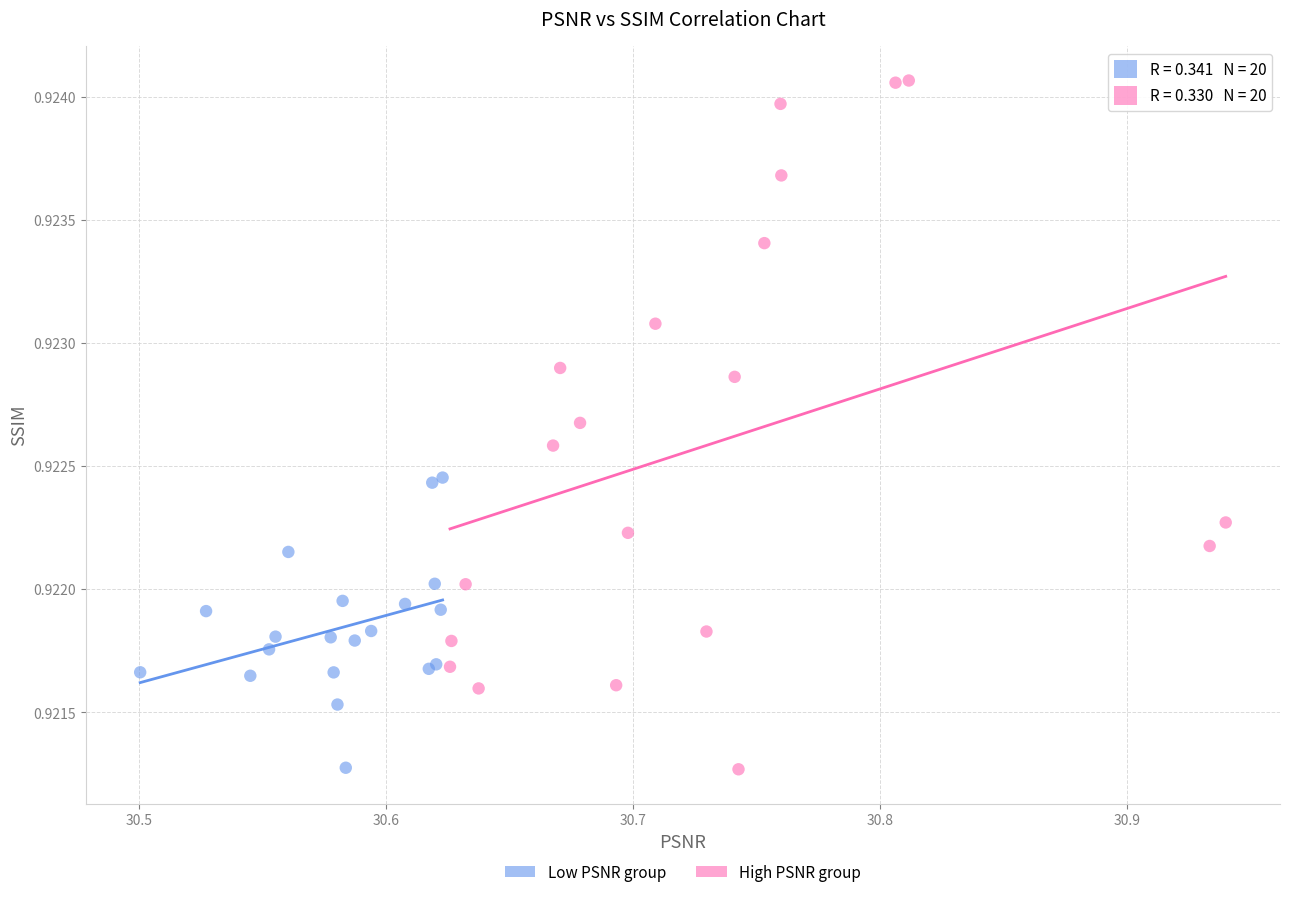

Which series has the largest Y range (max minus min)?

High PSNR group